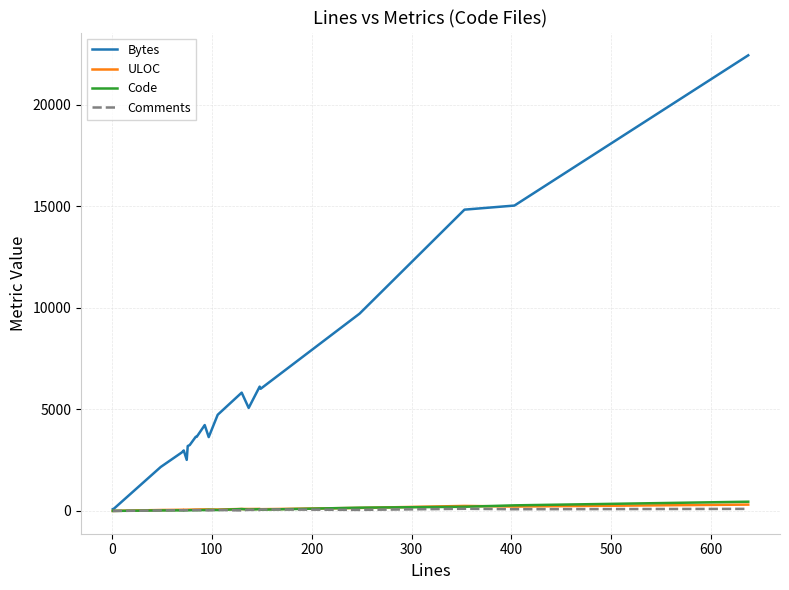

How many data points in Code are less than 40?

11